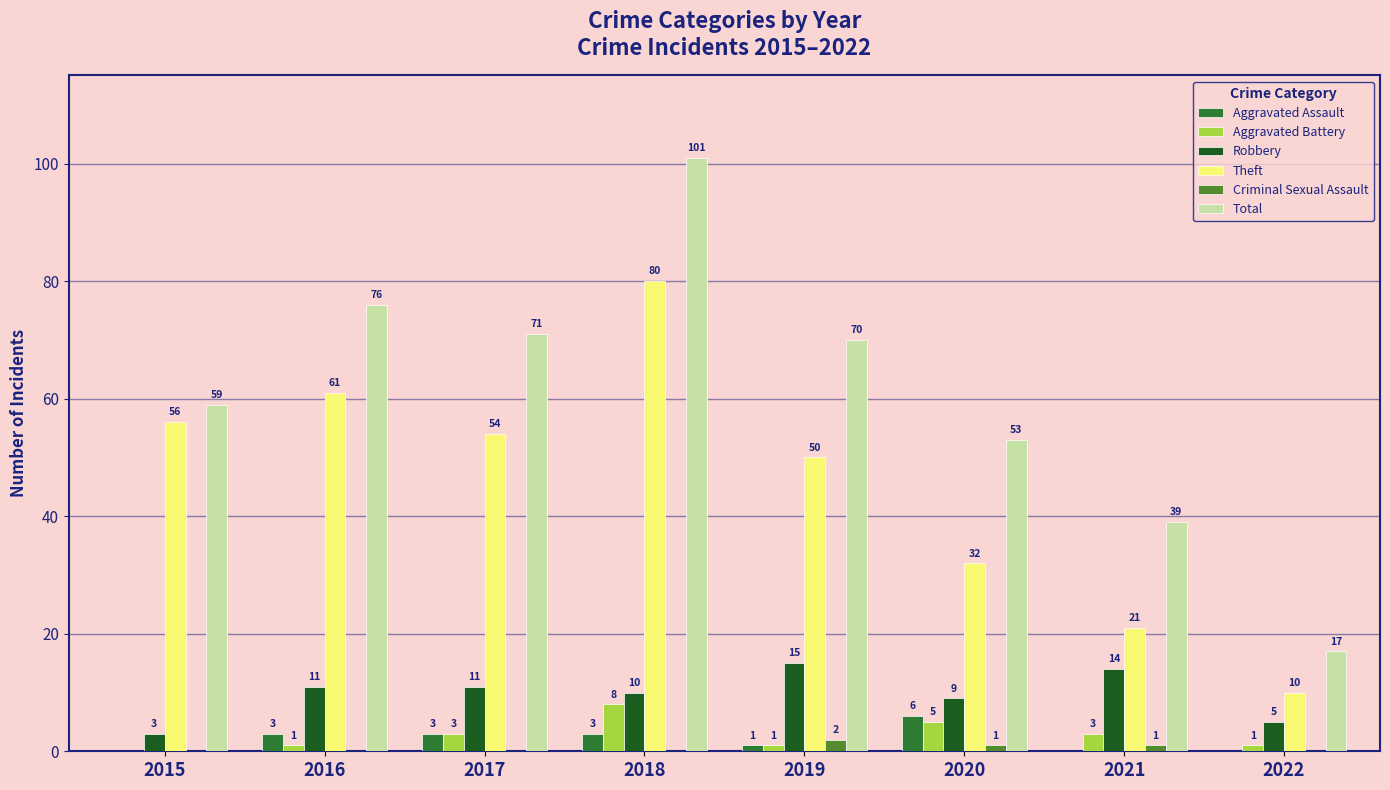

What is the total value across all series at 2019?

139